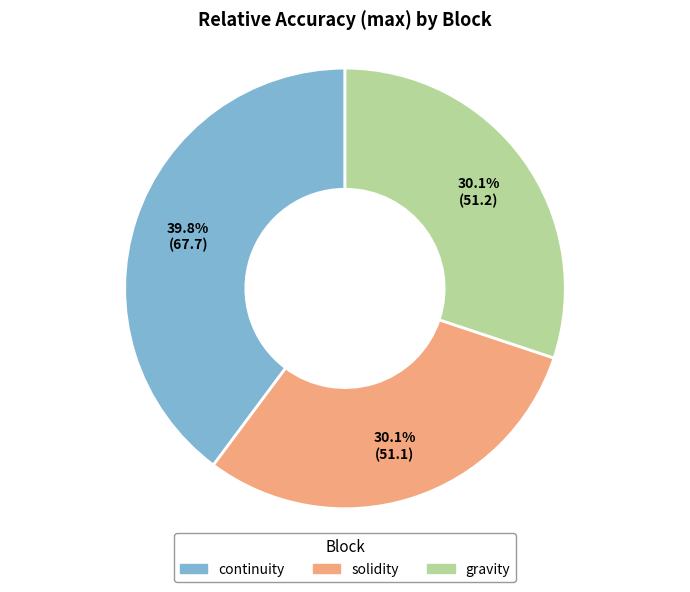

What percentage is NOT represented by gravity?

69.9%